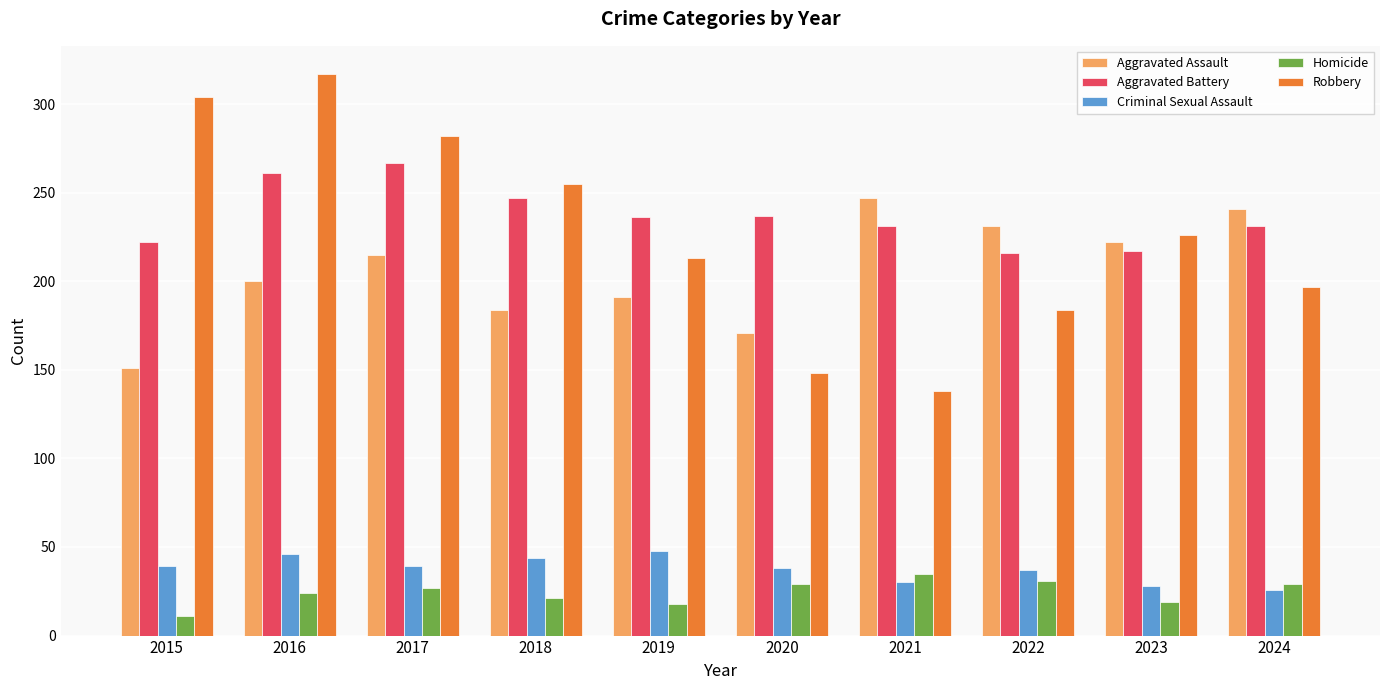

At which label does Homicide reach its peak?

2021